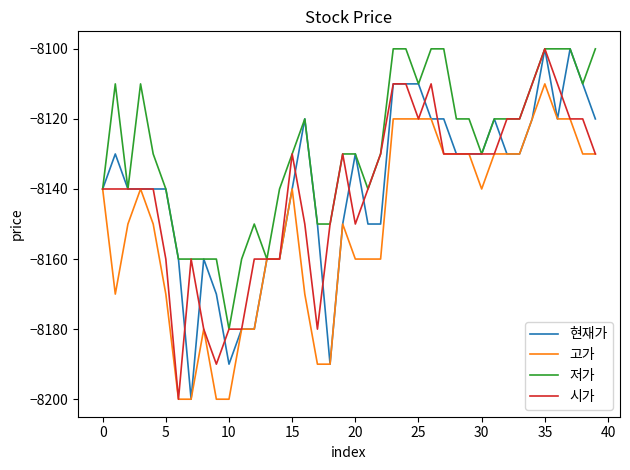

Count the 현재가 values in the range -8150 to -8120.

24